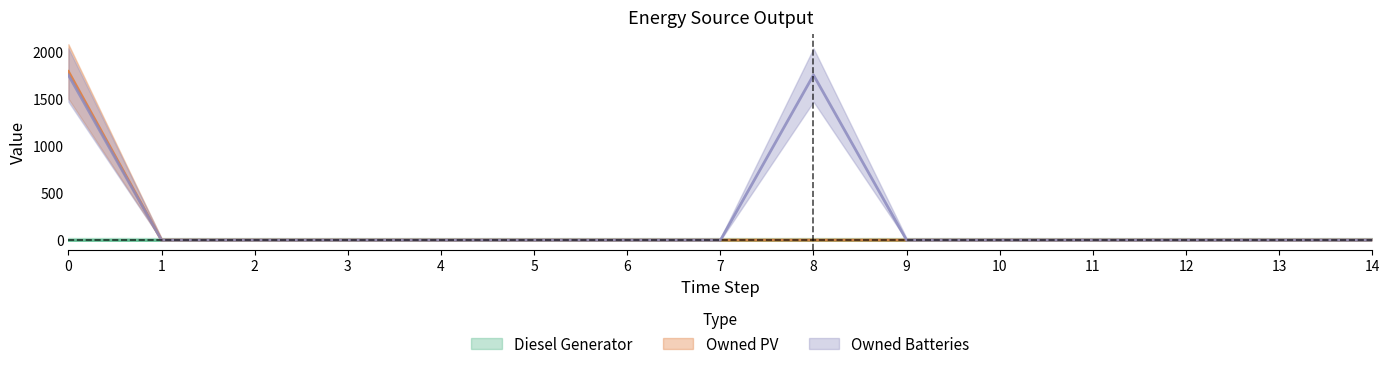

What is the difference between the maximum and minimum values in the Owned Batteries series?

1749